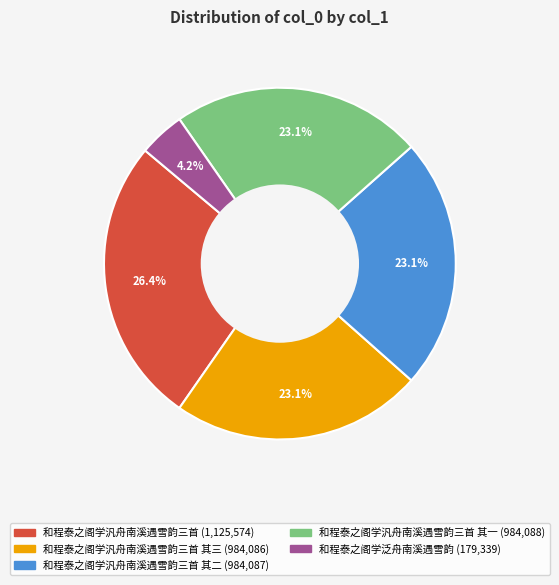

Is there any slice that represents more than half of the pie?

No